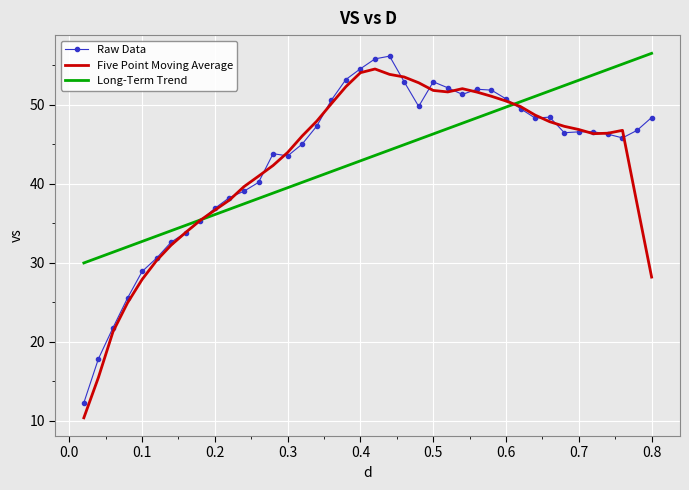

What is the highest value of the Long-Term Trend series?

56.5